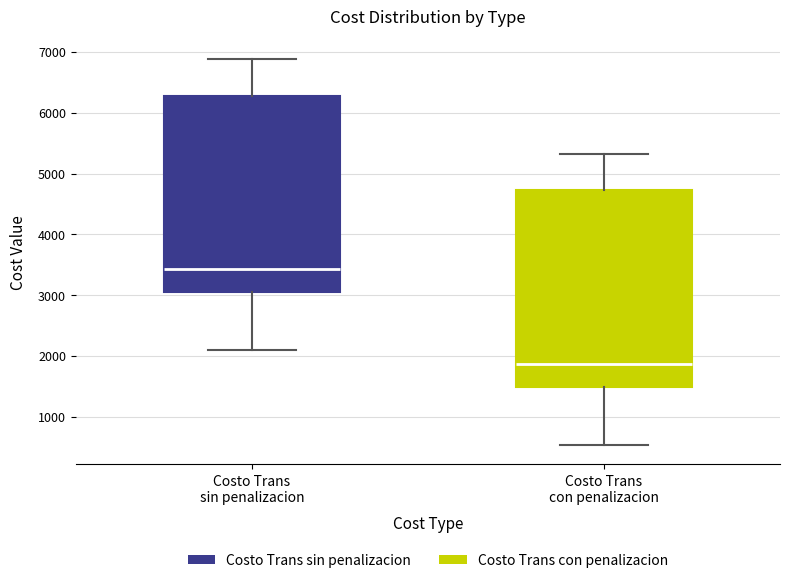

Where is the upper edge of the box for Costo Trans sin penalizacion on the y-axis? The values are not printed on the chart, so give them approximately, as read against the axis.

6300